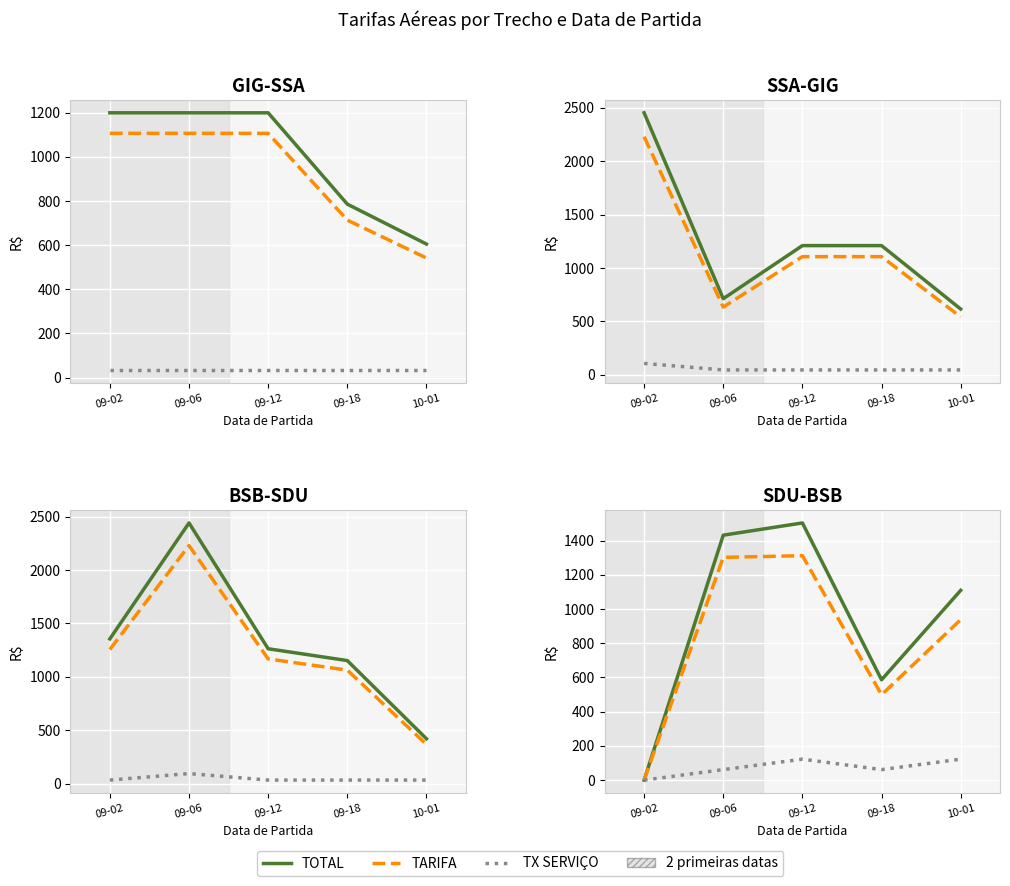

Reading left to right, what are all the values shown in this chart?

TOTAL: 0.0	1431.2	1502.7	586.0	1108.8
TARIFA: 0.0	1301.5	1311.4	498.6	937.3
TX SERVIÇO: 0.0	61.1	122.2	61.1	122.2